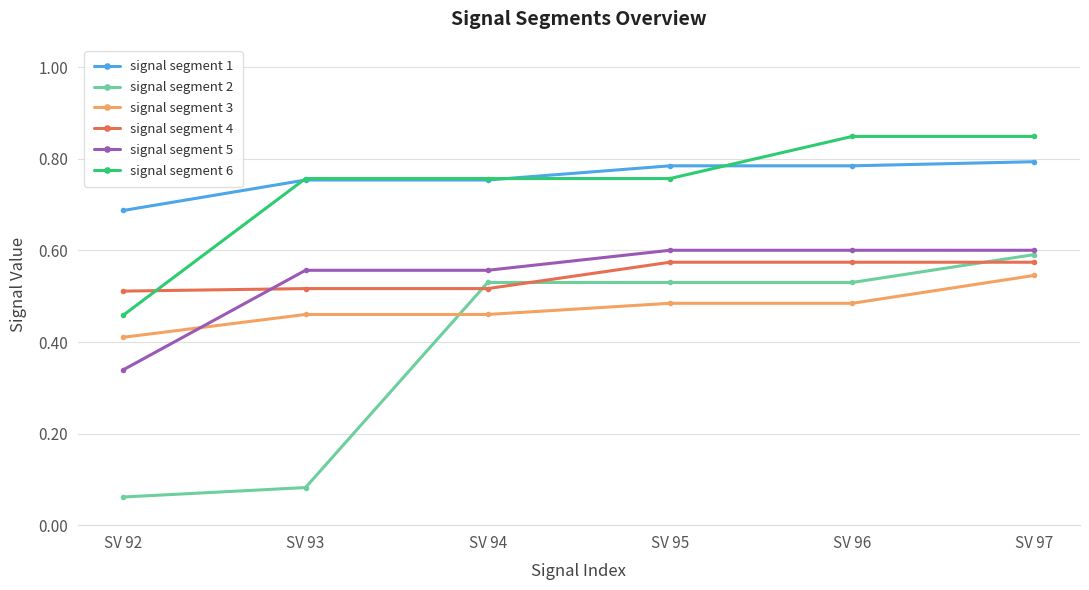

What are all the series names shown in the legend?

signal segment 1, signal segment 2, signal segment 3, signal segment 4, signal segment 5, signal segment 6